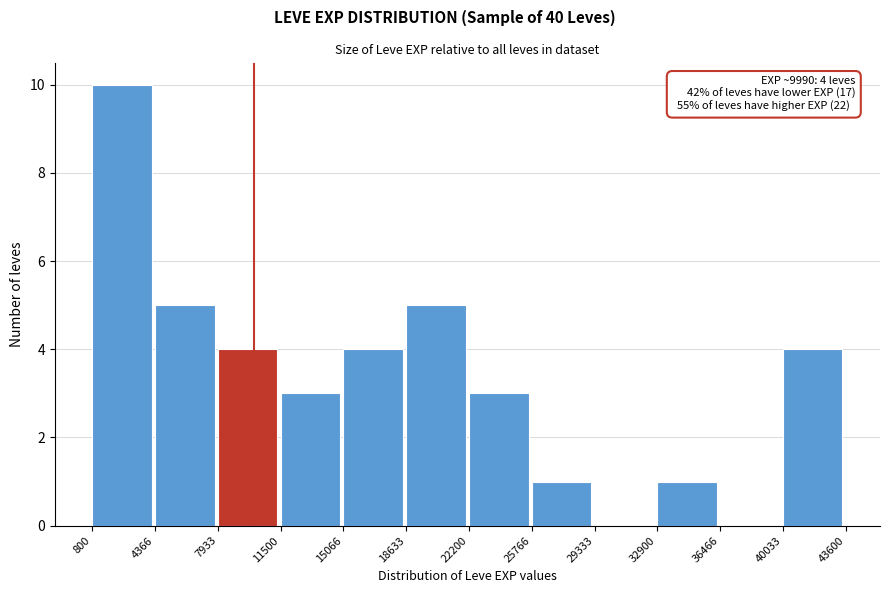

Which range on the x-axis has the tallest bar?

800 to 4366